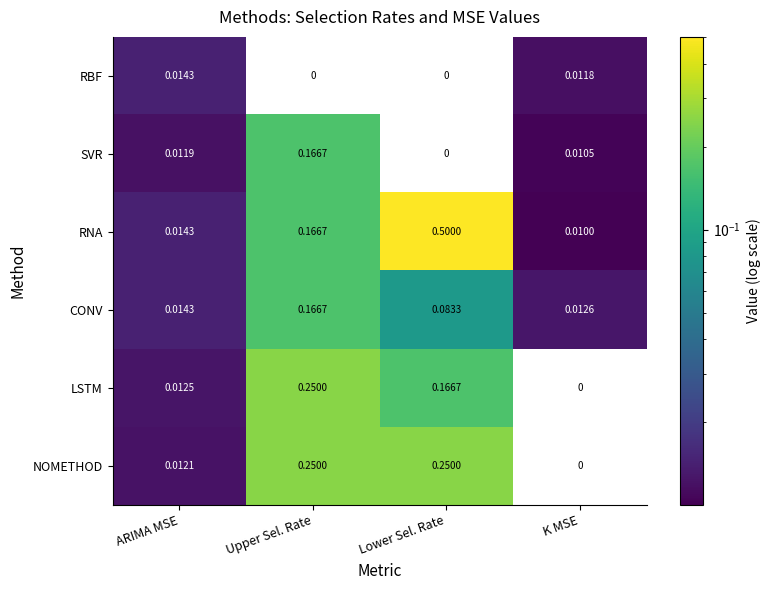

Which series has the largest total across all categories?

RNA